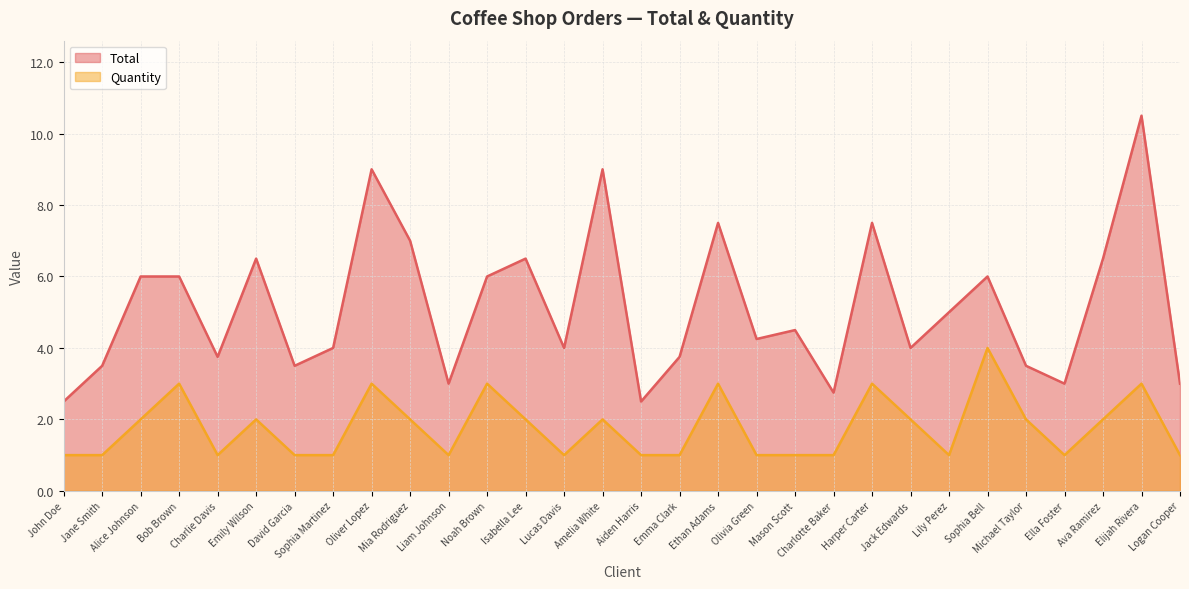

What is the total value across all series at Ella Foster?

4.0